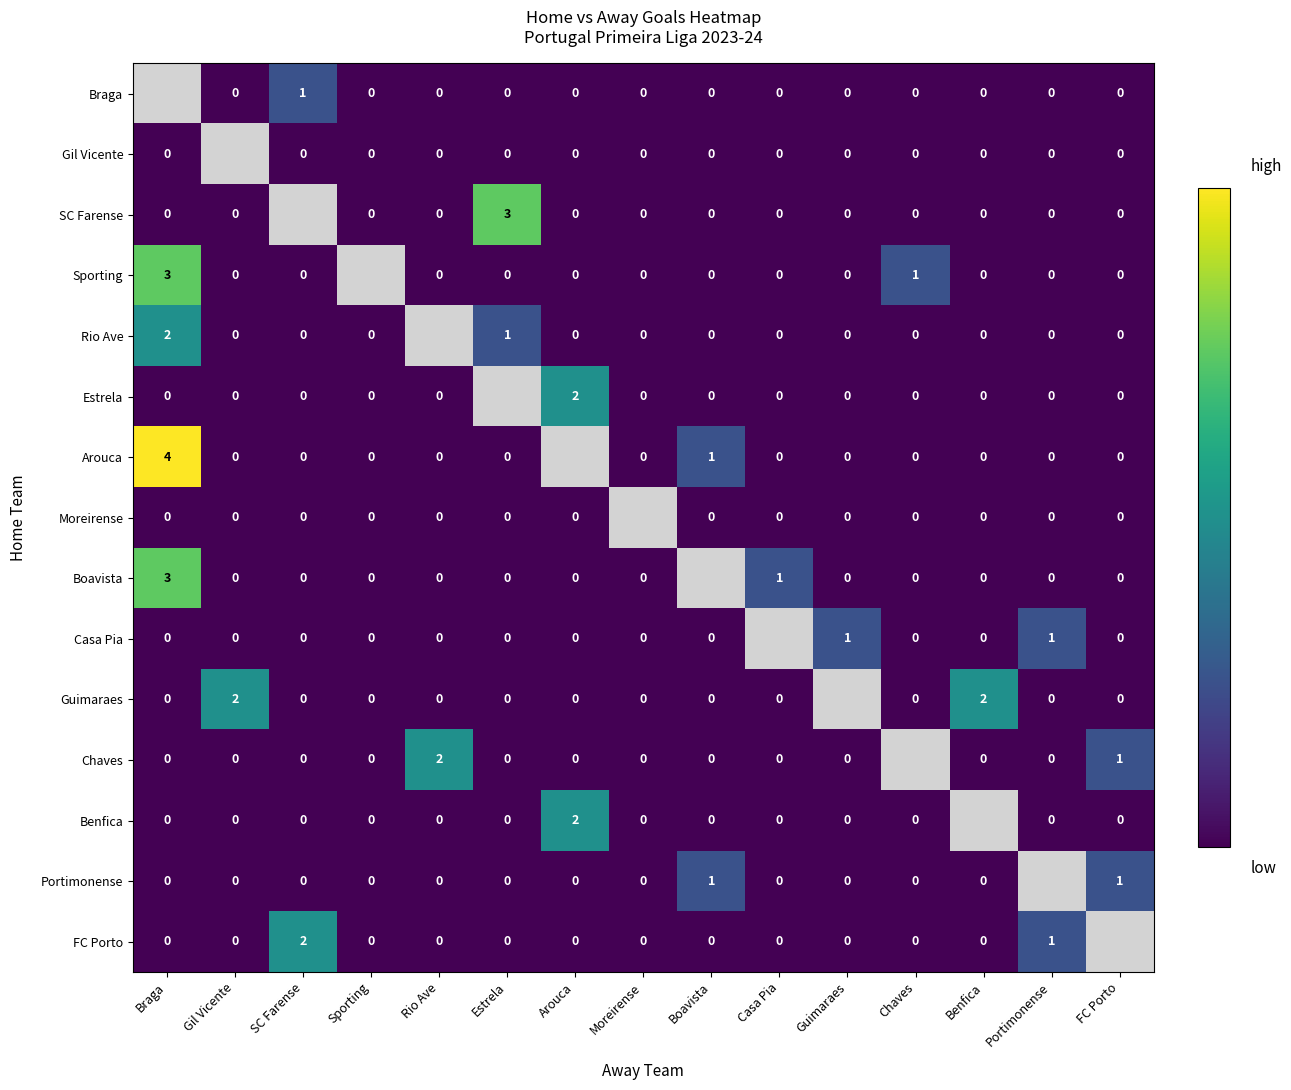

True or false: Arouca has a value of 1 at Boavista.

True